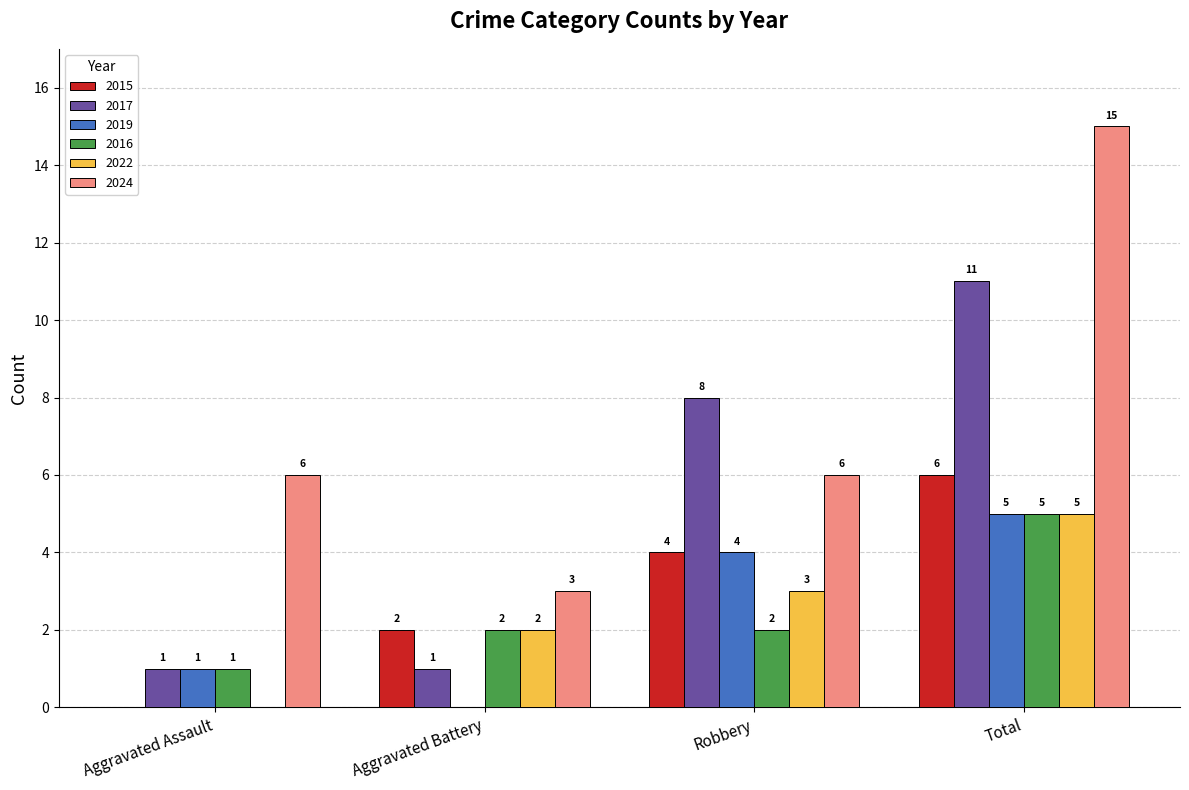

What is the approximate value of 2024 at Total, to the nearest 10?

20